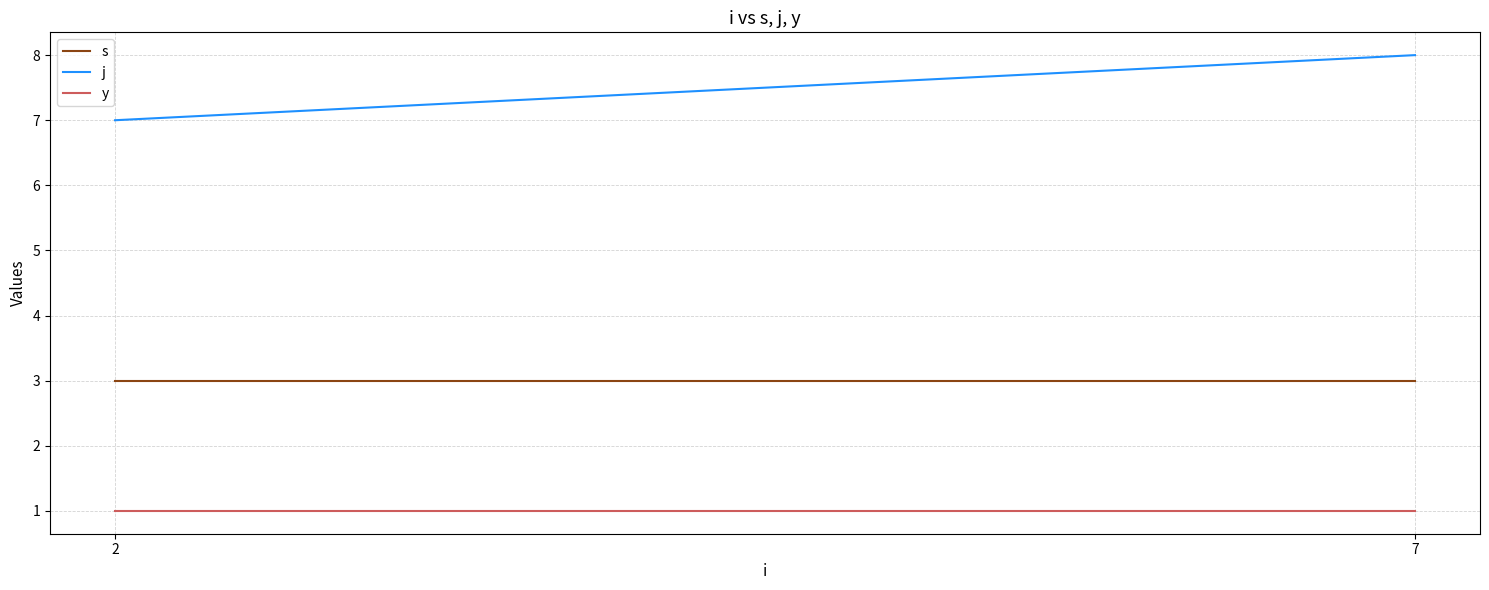

What is the value of the y point at the 1st from the left?

1